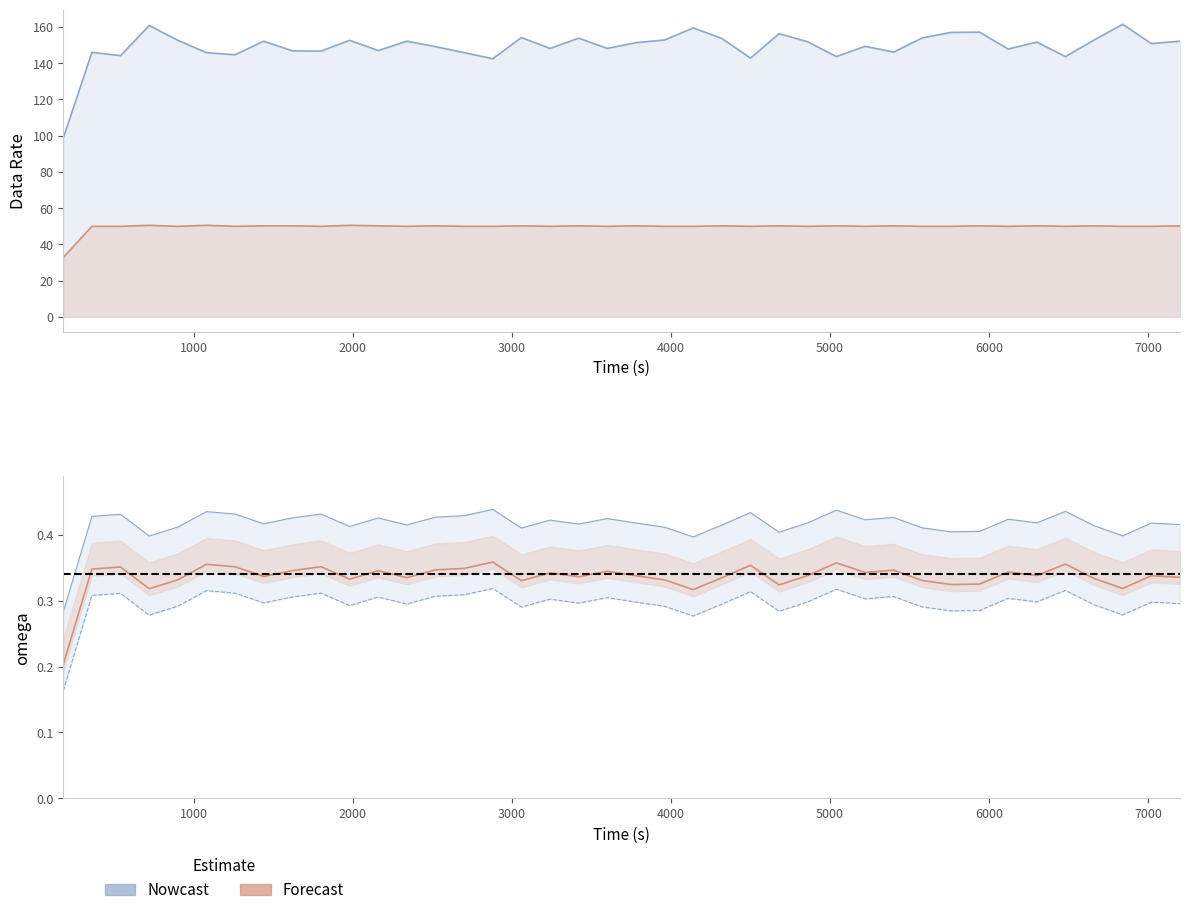

What is the highest value of the omega (lower) series?

0.3